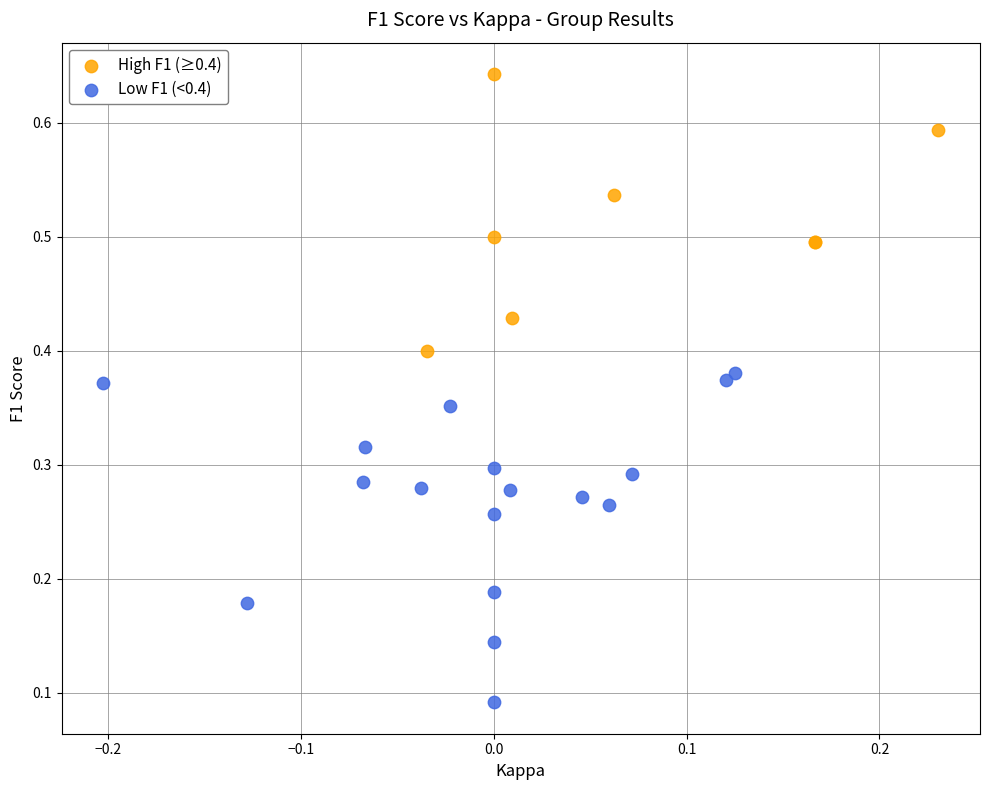

Which series has the widest spread of Y values?

Low F1 (<0.4)